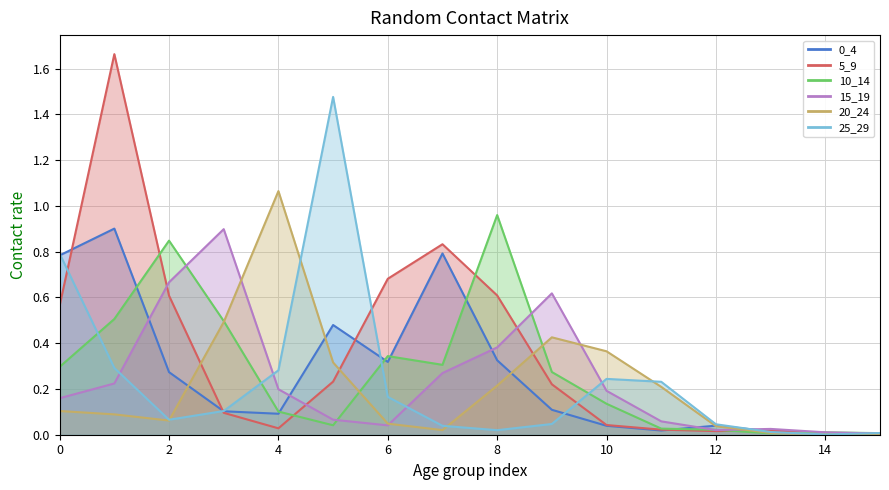

Reading left to right, what are all the values shown in this chart?

0_4: 0.8	0.9	0.3	0.1	0.1	0.5	0.3	0.8	0.3	0.1	0.0	0.0	0.0	0.0	0.0	0.0
5_9: 0.6	1.7	0.6	0.1	0.0	0.2	0.7	0.8	0.6	0.2	0.0	0.0	0.0	0.0	0.0	0.0
10_14: 0.3	0.5	0.8	0.5	0.1	0.0	0.3	0.3	1.0	0.3	0.1	0.0	0.0	0.0	0.0	0.0
15_19: 0.2	0.2	0.7	0.9	0.2	0.1	0.0	0.3	0.4	0.6	0.2	0.1	0.0	0.0	0.0	0.0
20_24: 0.1	0.1	0.1	0.5	1.1	0.3	0.0	0.0	0.2	0.4	0.4	0.2	0.0	0.0	0.0	0.0
25_29: 0.8	0.3	0.1	0.1	0.3	1.5	0.2	0.0	0.0	0.0	0.2	0.2	0.0	0.0	0.0	0.0